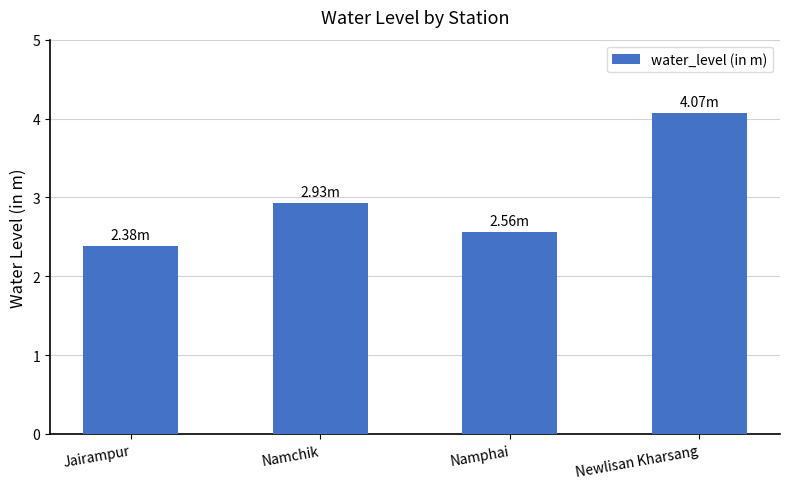

Reading left to right, transcribe all the data shown in this chart.

Jairampur=2.4	Namchik=2.9	Namphai=2.6	Newlisan Kharsang=4.1